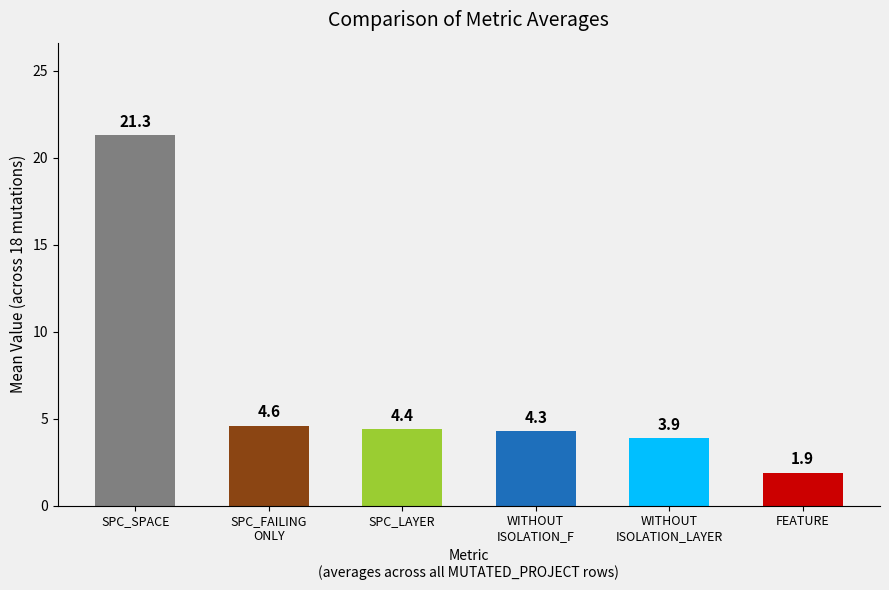

What is the label of the 1st bar from the left?

SPC_SPACE